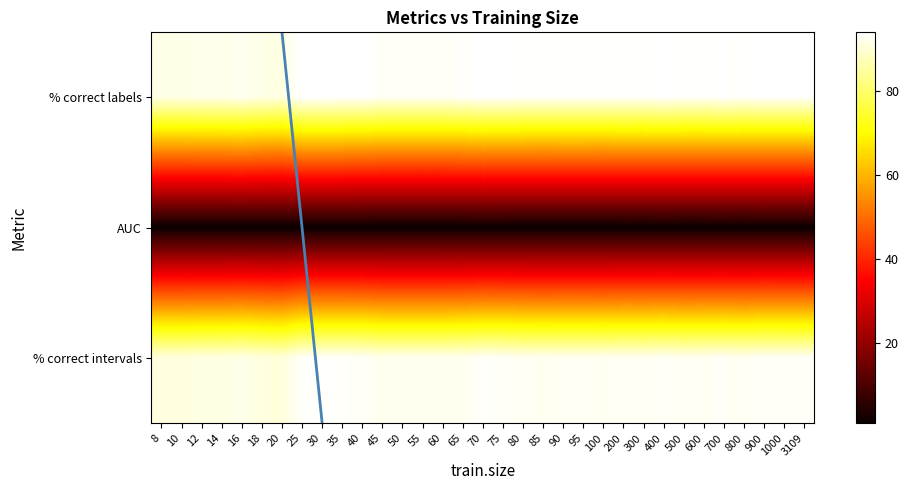

What is the difference between the % correct labels values at 3109 and 300?

0.3